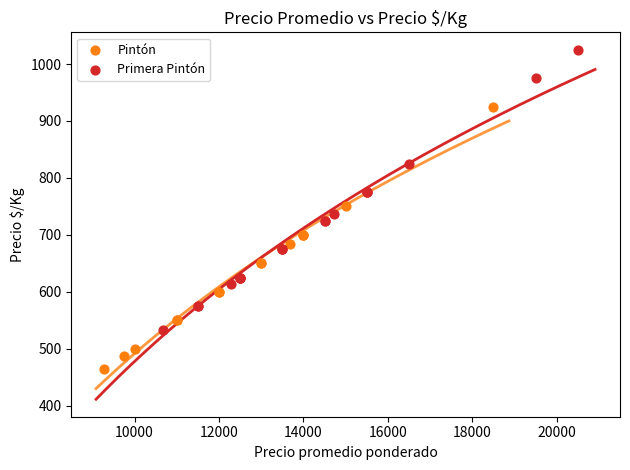

Which series contains the highest Y value?

Primera Pintón